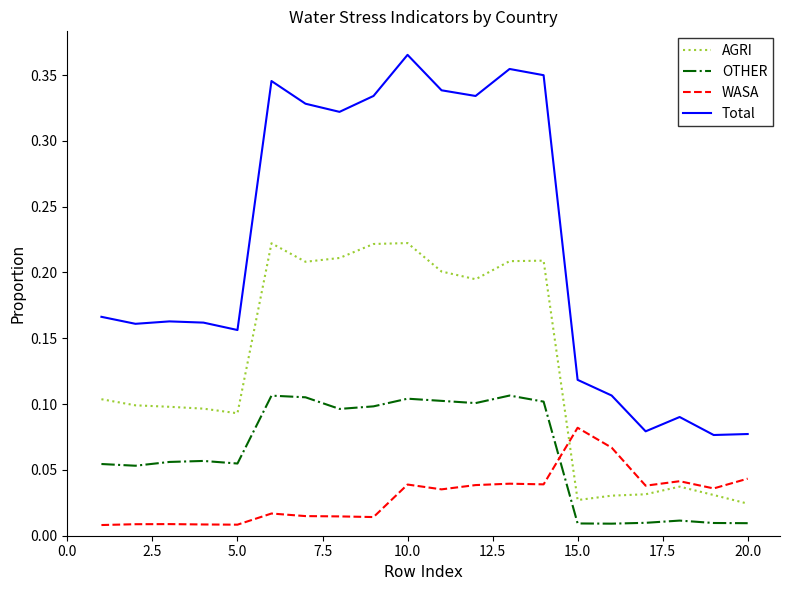

Which series has the largest total across all categories?

Total